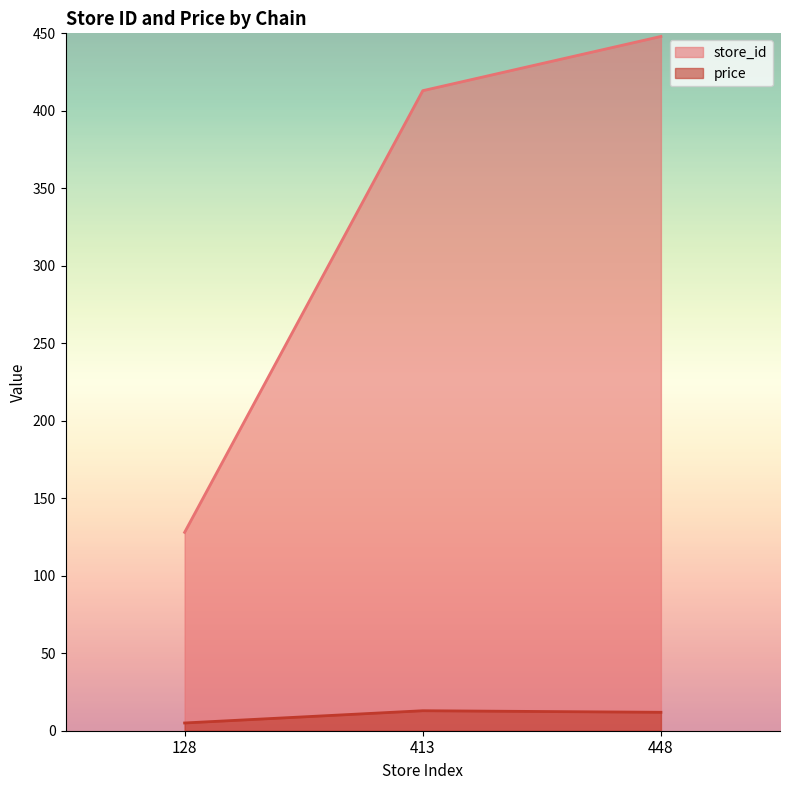

At which label does price reach its minimum?

128